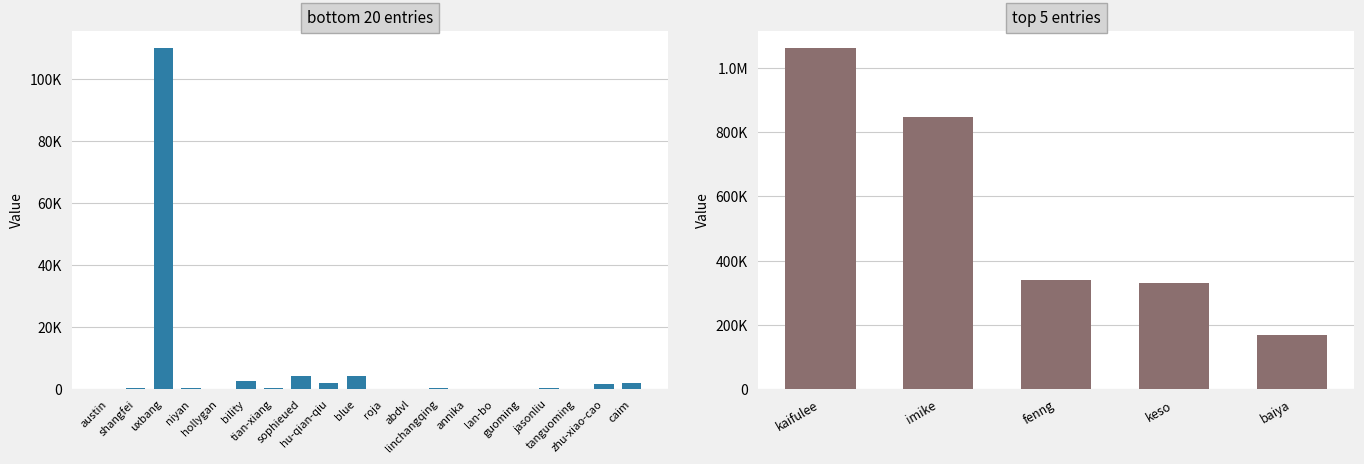

What is the sum of all values?

2746846